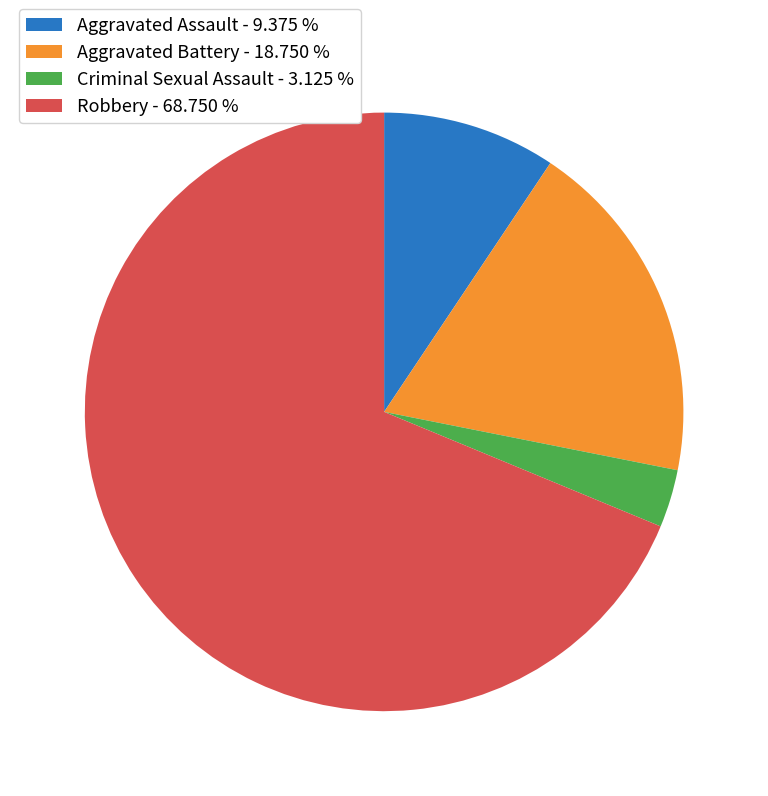

Which category has the biggest portion of the pie?

Robbery